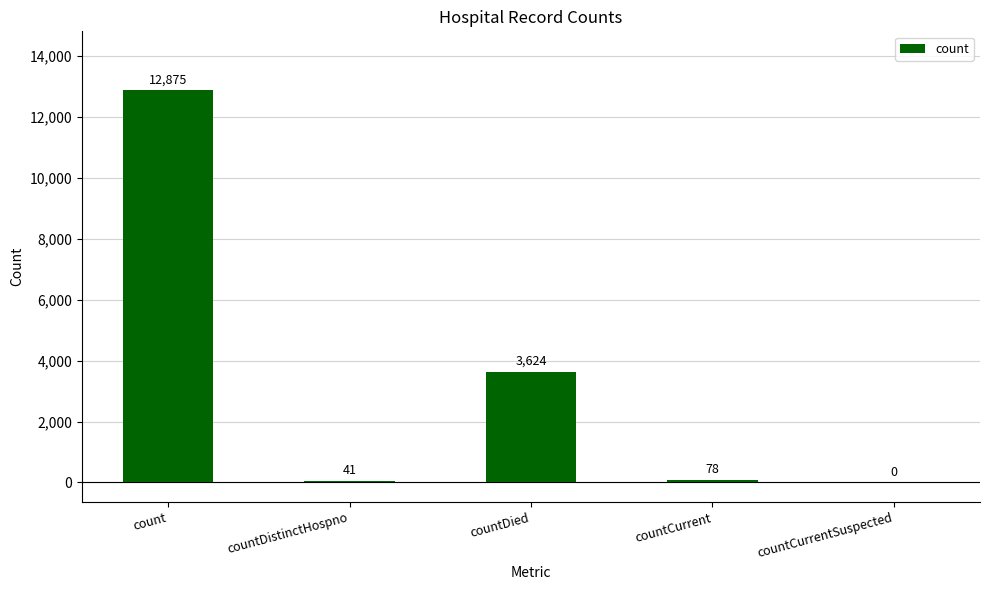

What value does the data have at countDied, to the nearest 50?

3600